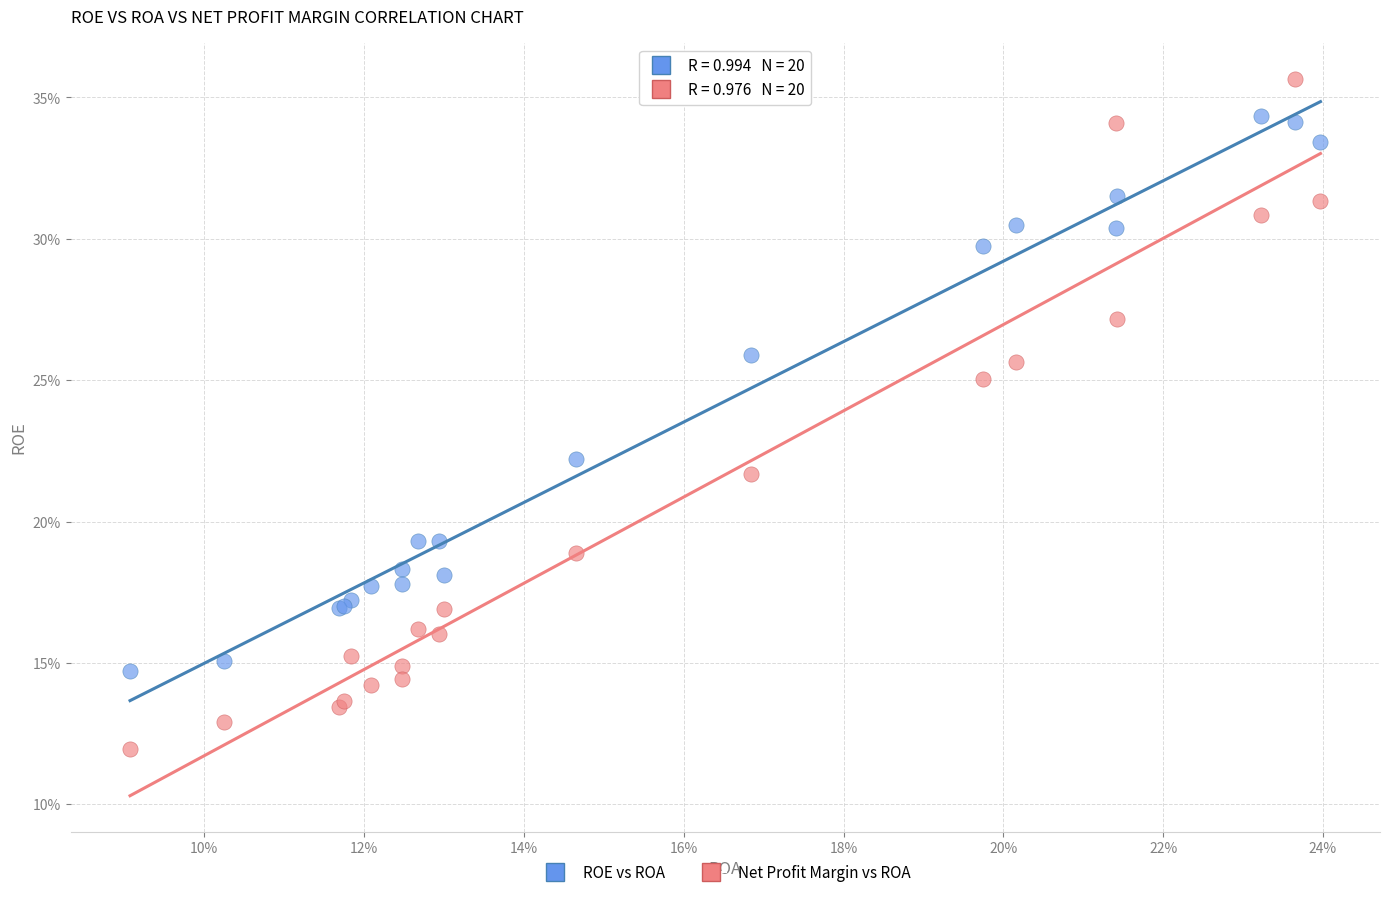

What are all the series names shown in the legend?

ROE vs ROA, Net Profit Margin vs ROA